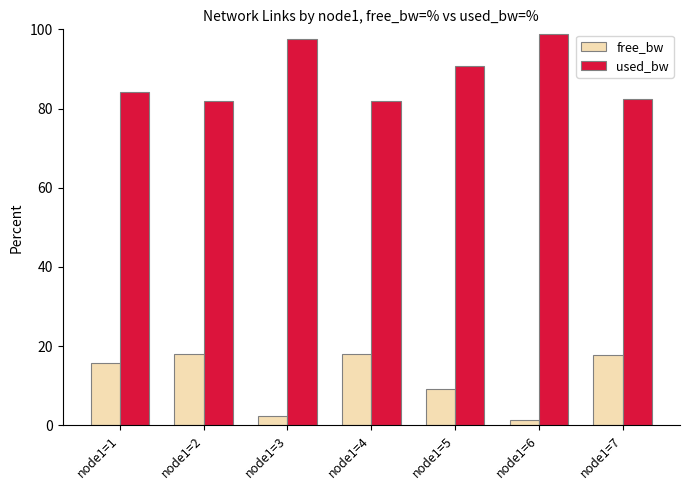

Which series has the largest total across all categories?

used_bw